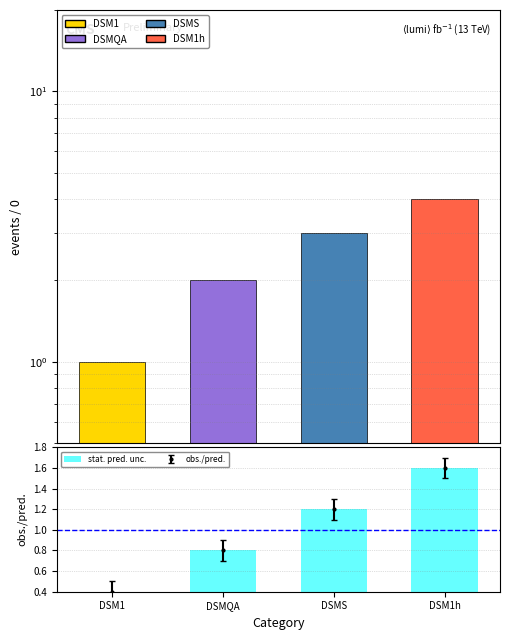

What is the greatest value displayed?

4.0